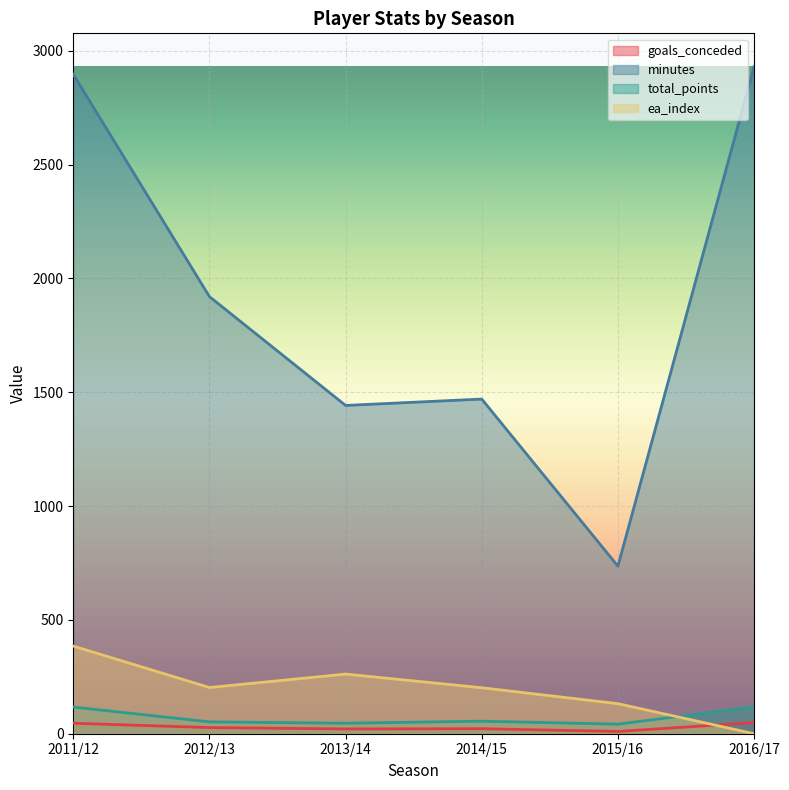

What is the greatest value displayed?

2930